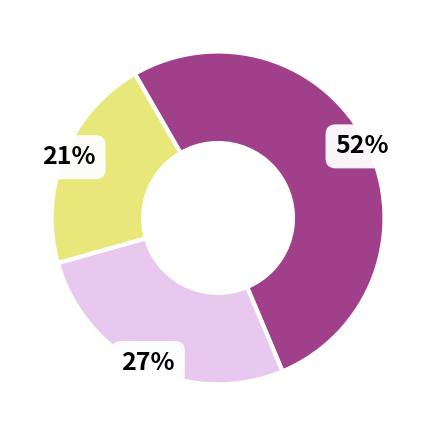

How many segments does this pie chart have?

3